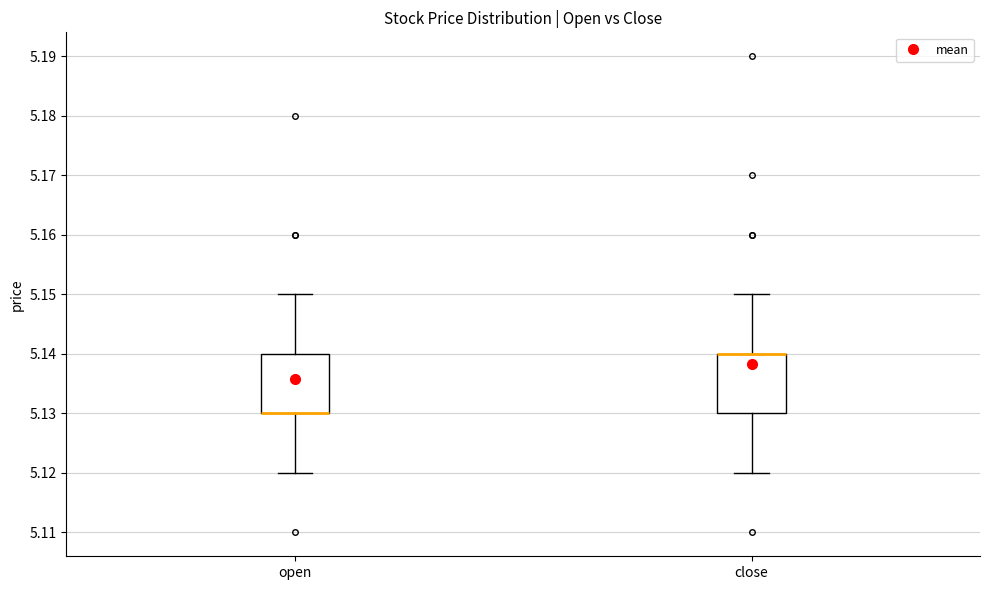

Reading left to right, read every box against the y-axis: the position of its median line, the range the box covers, and the ends of its whiskers. The values are not printed on the chart, so give them approximately, as read against the axis.

open: median 5.13 (drawn on the box's lower edge), box 5.13 to 5.14, whiskers 5.12 to 5.15
close: median 5.14 (drawn on the box's upper edge), box 5.13 to 5.14, whiskers 5.12 to 5.15